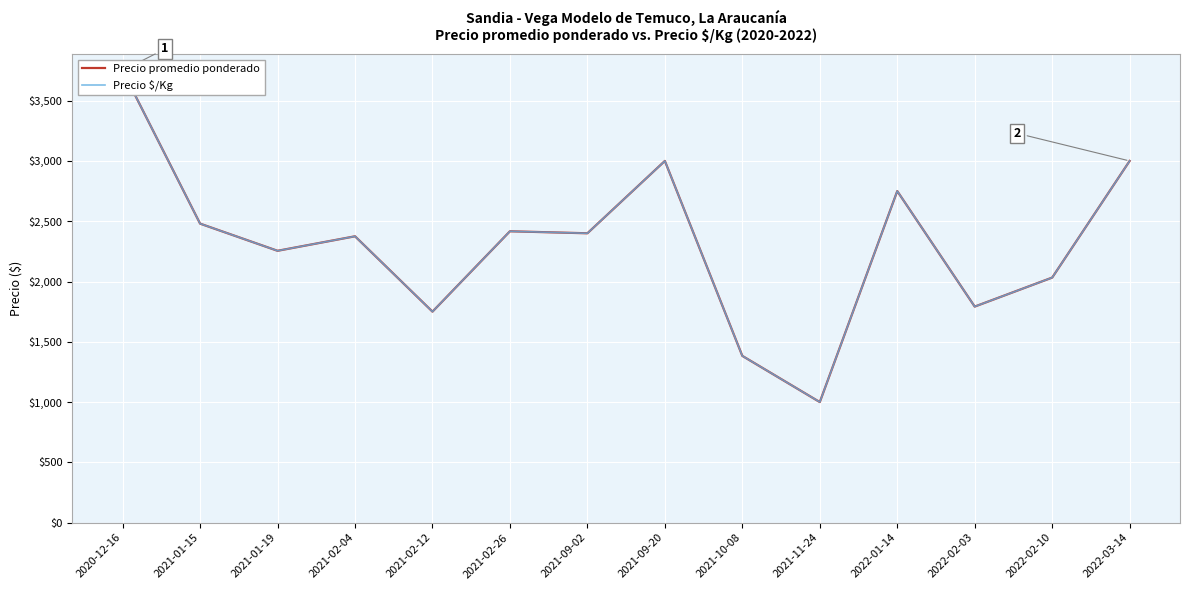

True or false: Precio promedio ponderado and Precio $/Kg intersect in this chart.

False